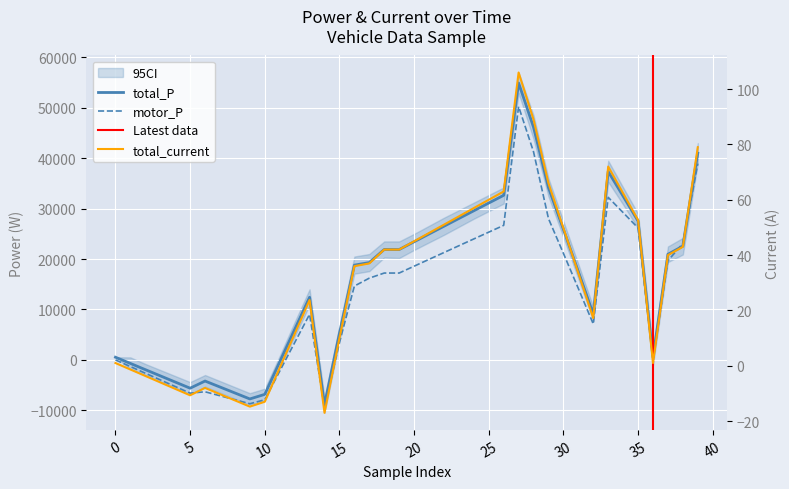

Between 18 and 20, which is larger?

20